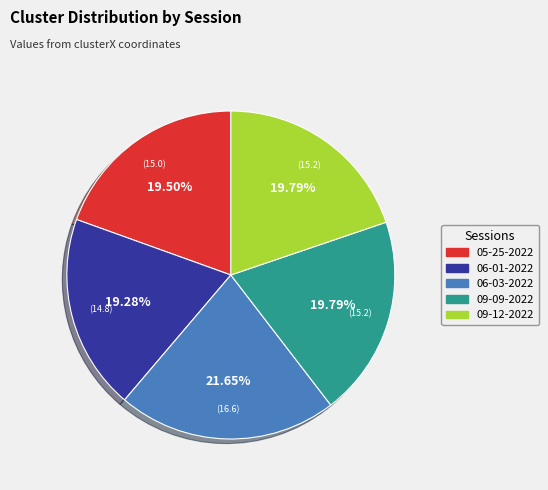

Is there any slice that represents more than half of the pie?

No